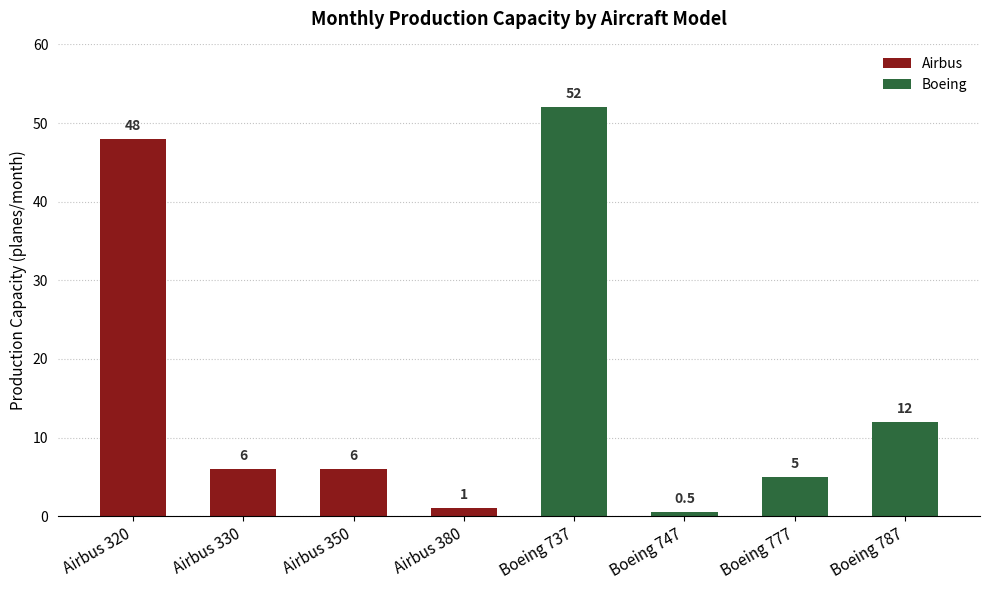

Which series has the widest spread of values?

Boeing